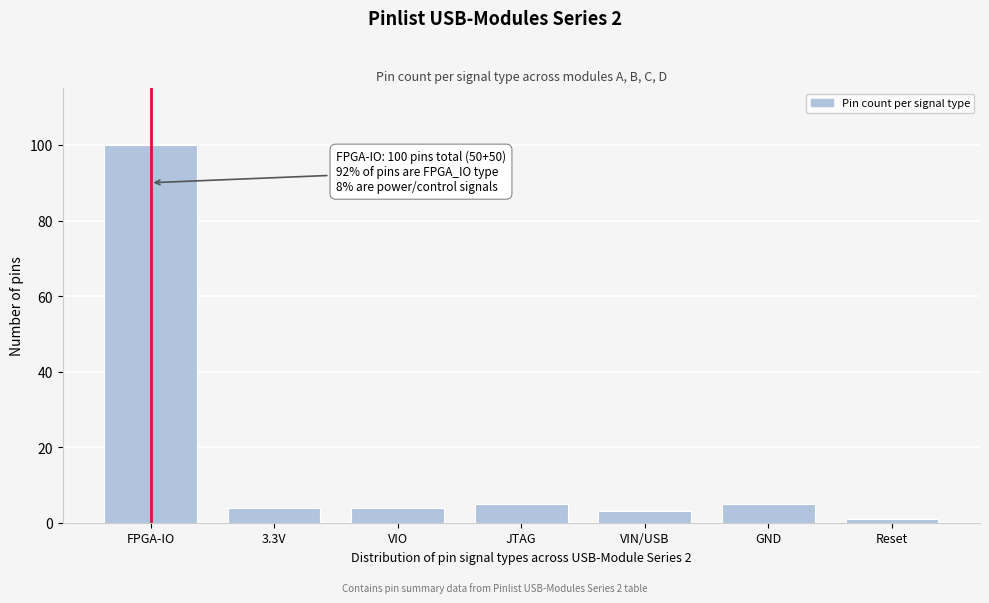

Reading right to left, list all the values displayed in this chart.

Reset=1	GND=5	VIN/USB=3	JTAG=5	VIO=4	3.3V=4	FPGA-IO=100